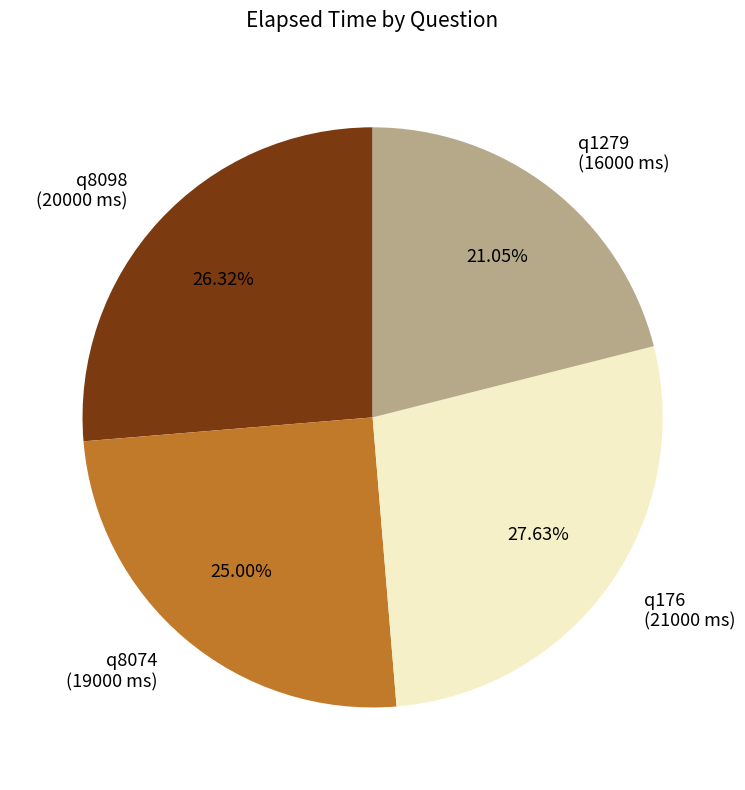

Rank the categories by value from highest to lowest.

q176, q8098, q8074, q1279